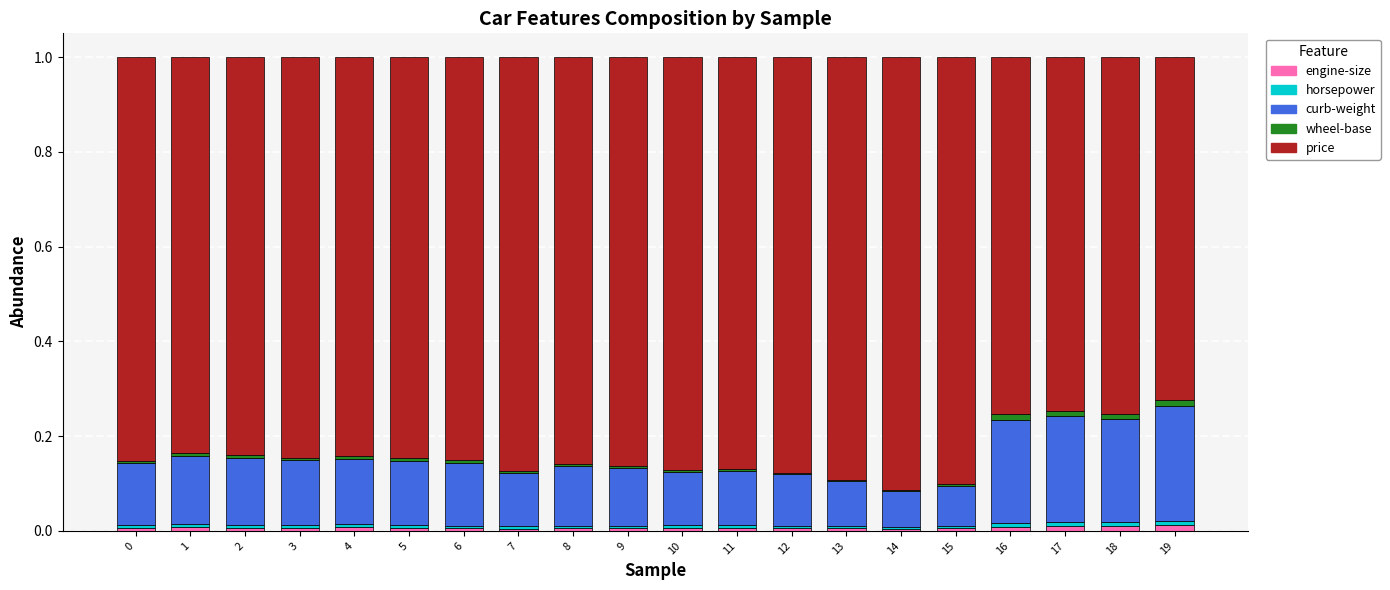

Is it true that engine-size equals 0.0 at 13?

True